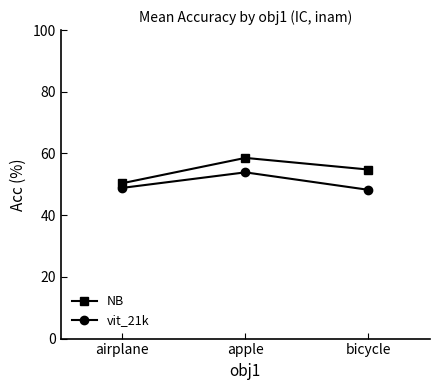

Is this an area chart (filled region under the line)?

No